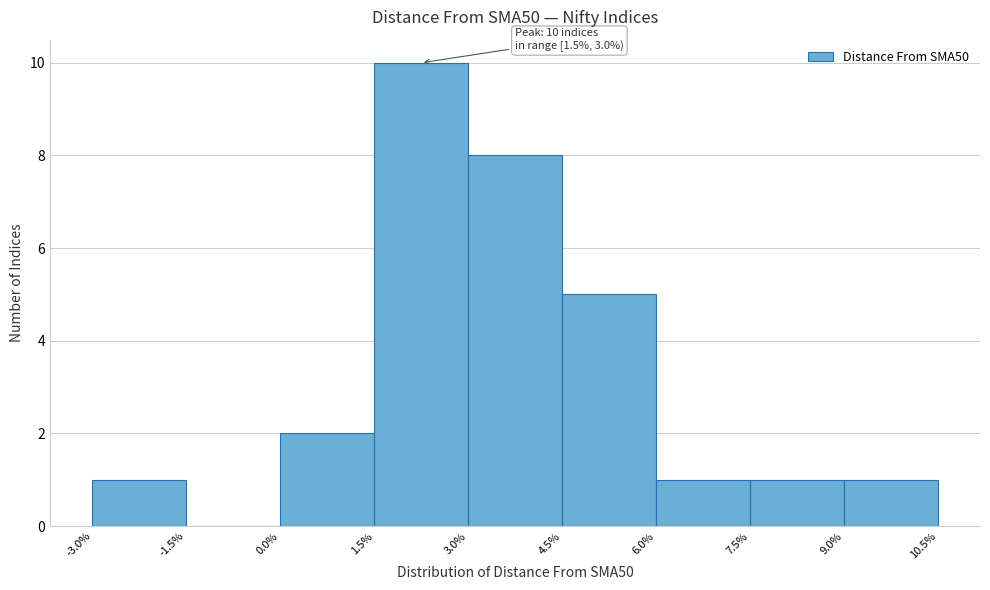

Over which range of the x-axis is the bar tallest?

1.5% to 3.0%